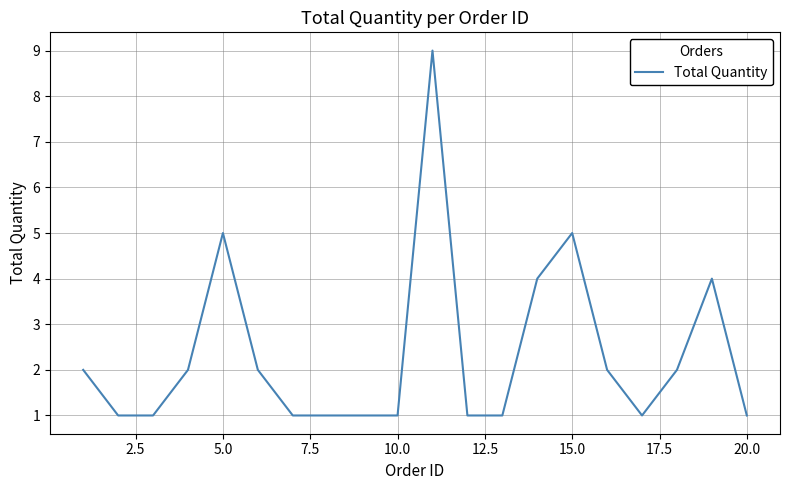

What is the difference between the maximum and minimum values?

8